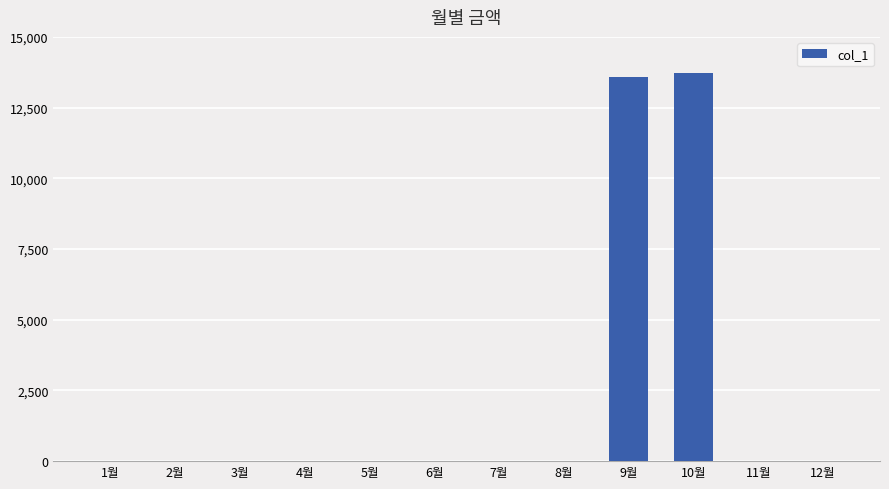

What is the maximum value shown in the chart?

13710